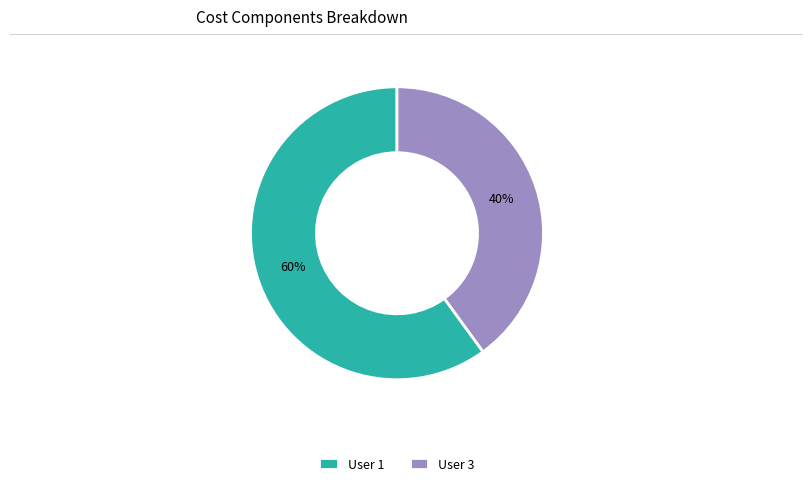

Which slice is the smallest?

User 3